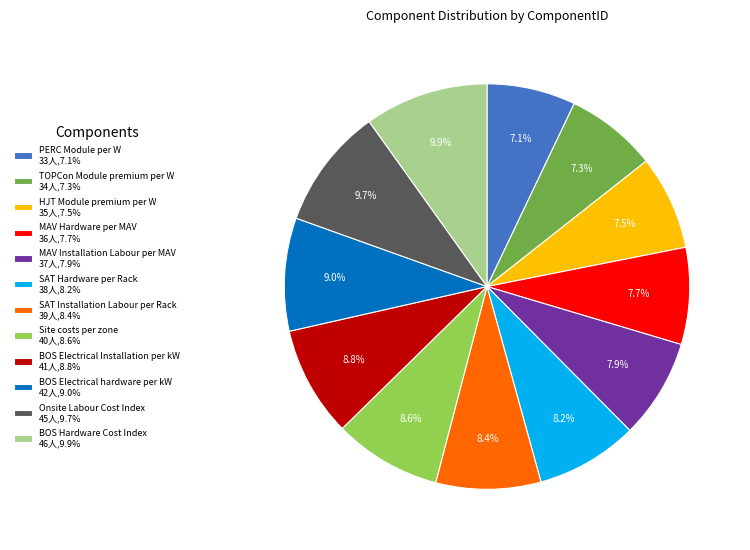

Is MAV Installation Labour per MAV the majority of the pie?

No